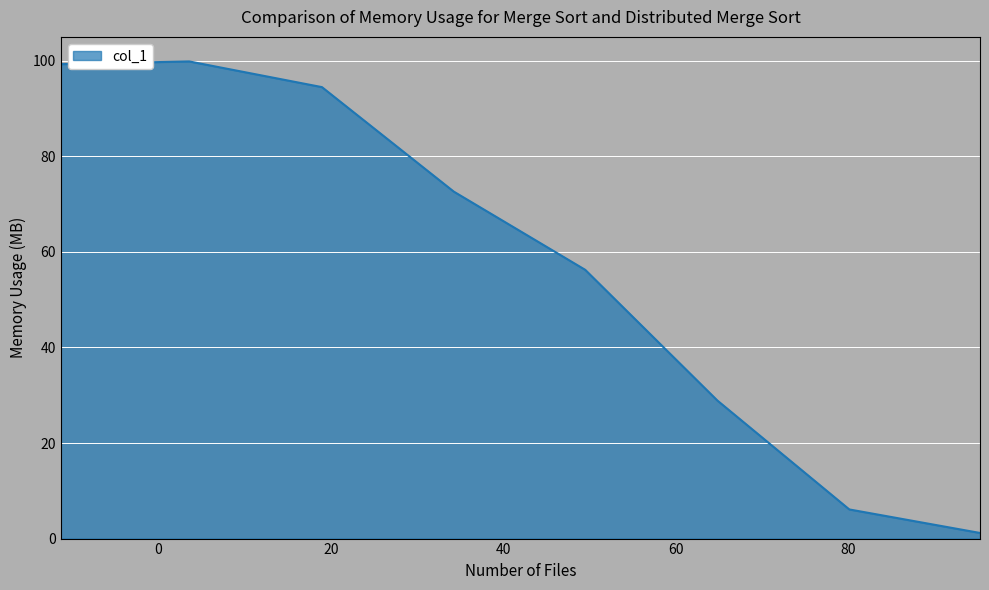

True or false: there are more than 2 points higher than both neighbors.

False